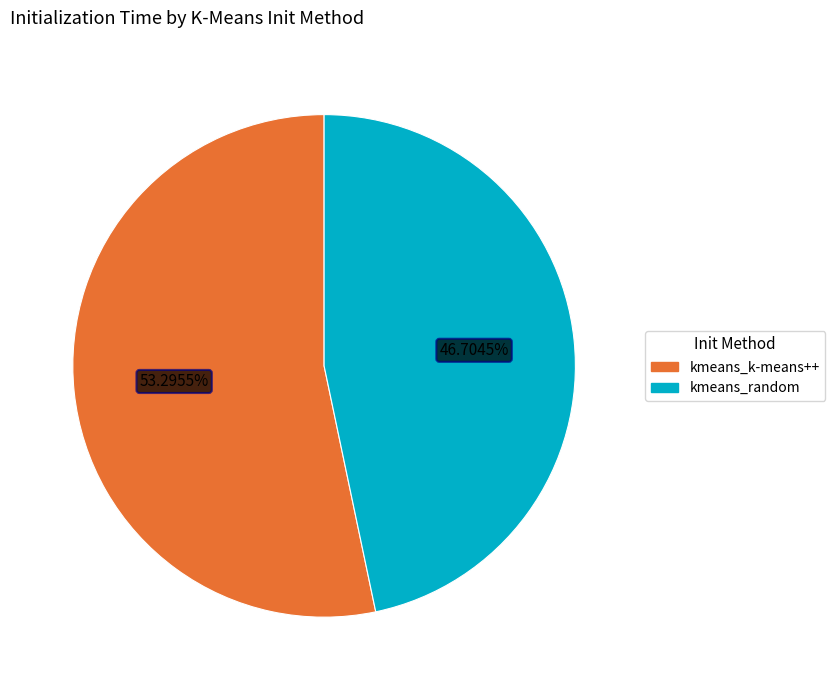

How much of the chart is everything except kmeans_random?

53.3%